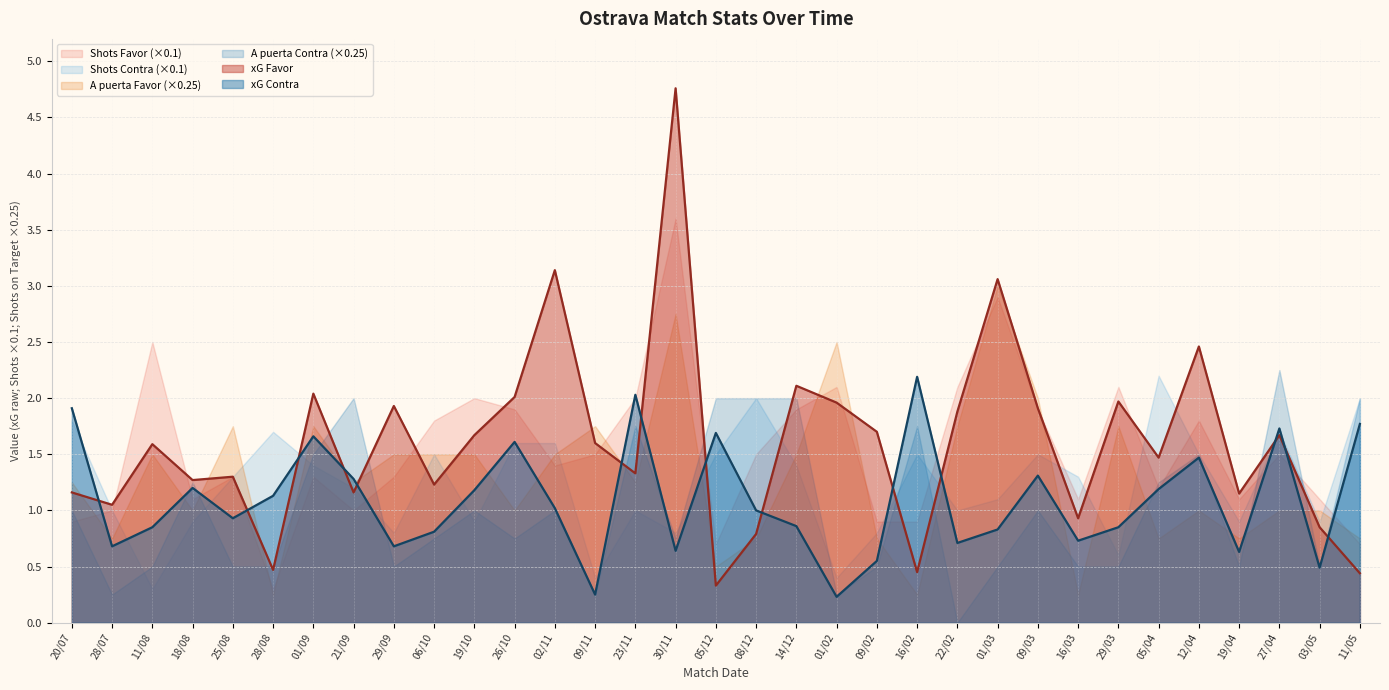

What value does the xG Favor series have at 28/07?

1.1